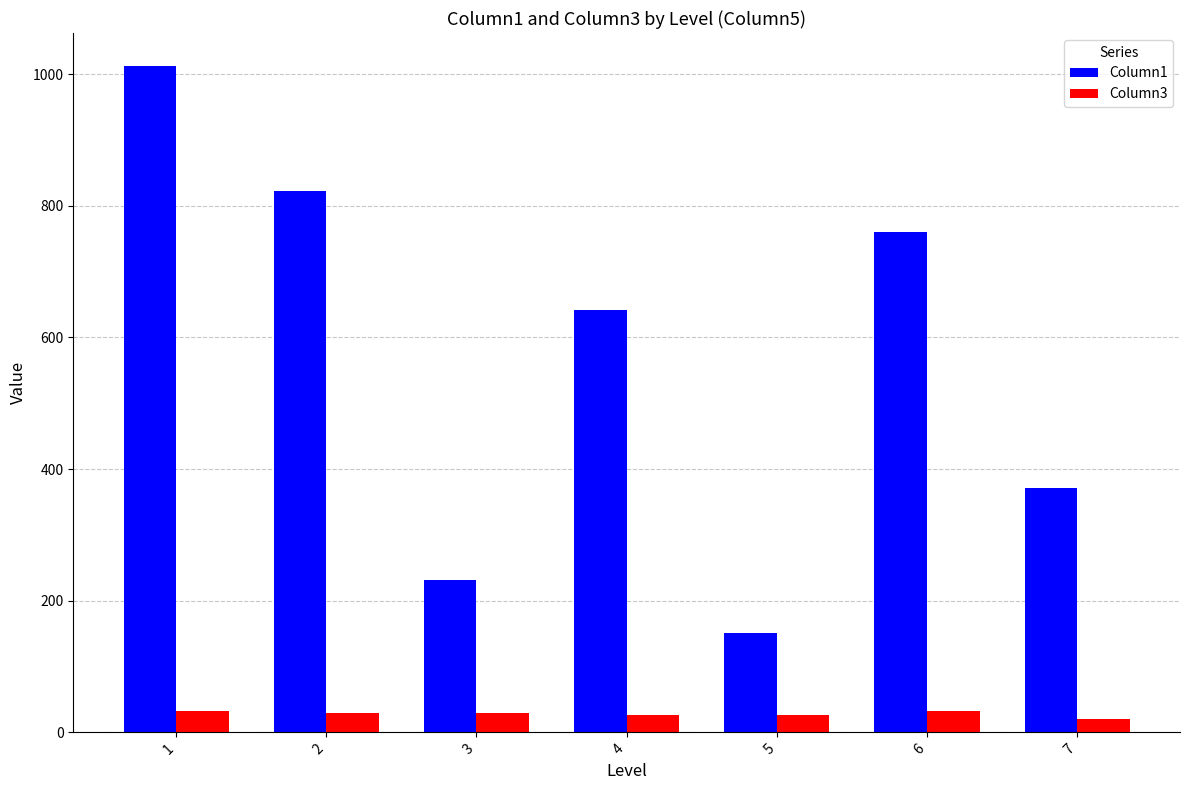

What is the spread (max minus min) of values at 4?

616